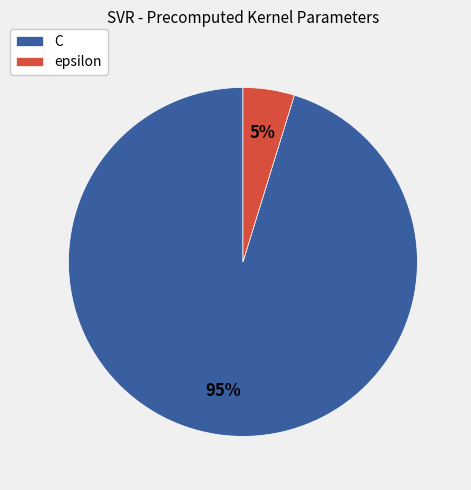

Which category accounts for the majority?

C